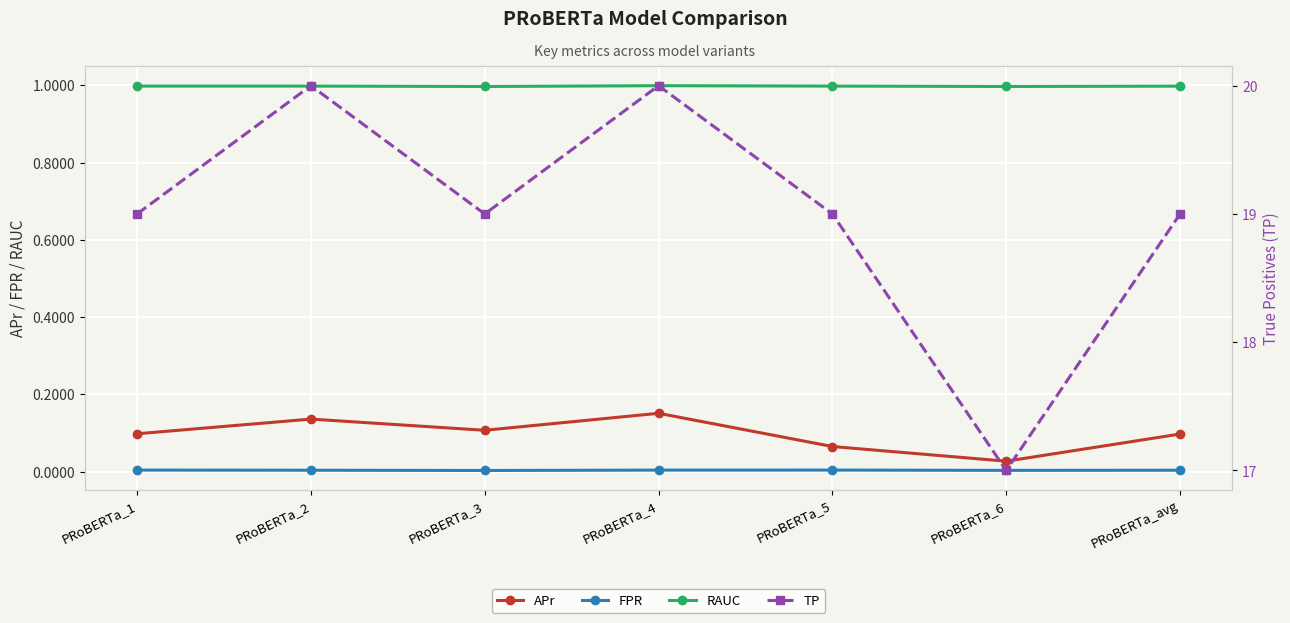

How many interior local valleys does the RAUC series have?

2